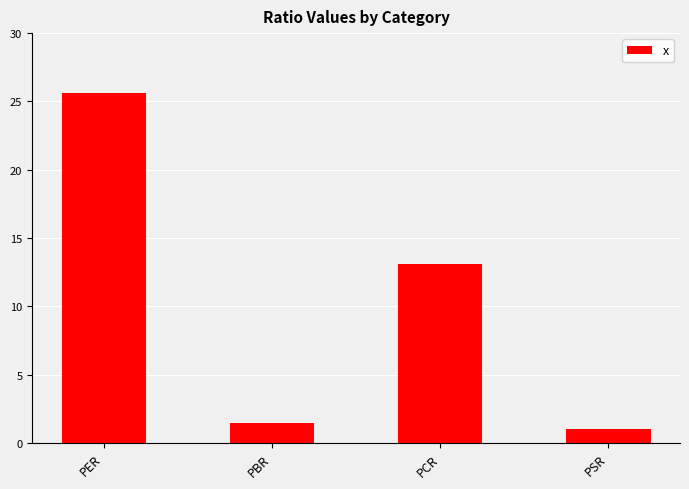

What is the smallest value displayed?

1.0